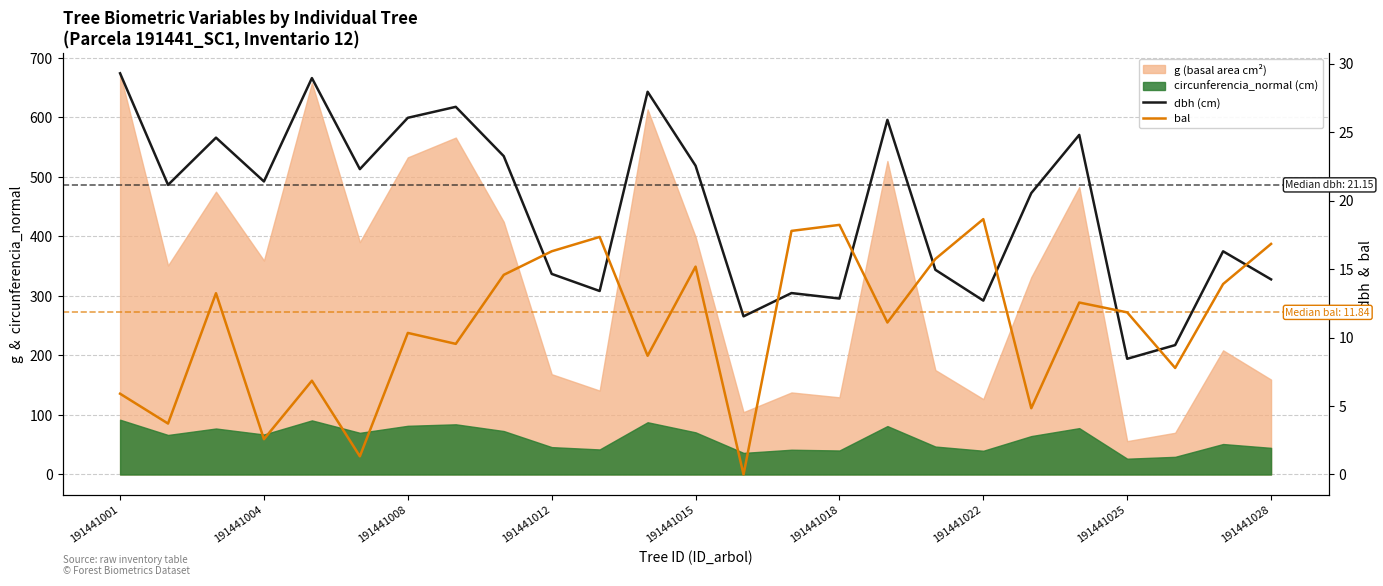

In dbh (cm), how many points are higher than both neighbors (excluding endpoints)?

8